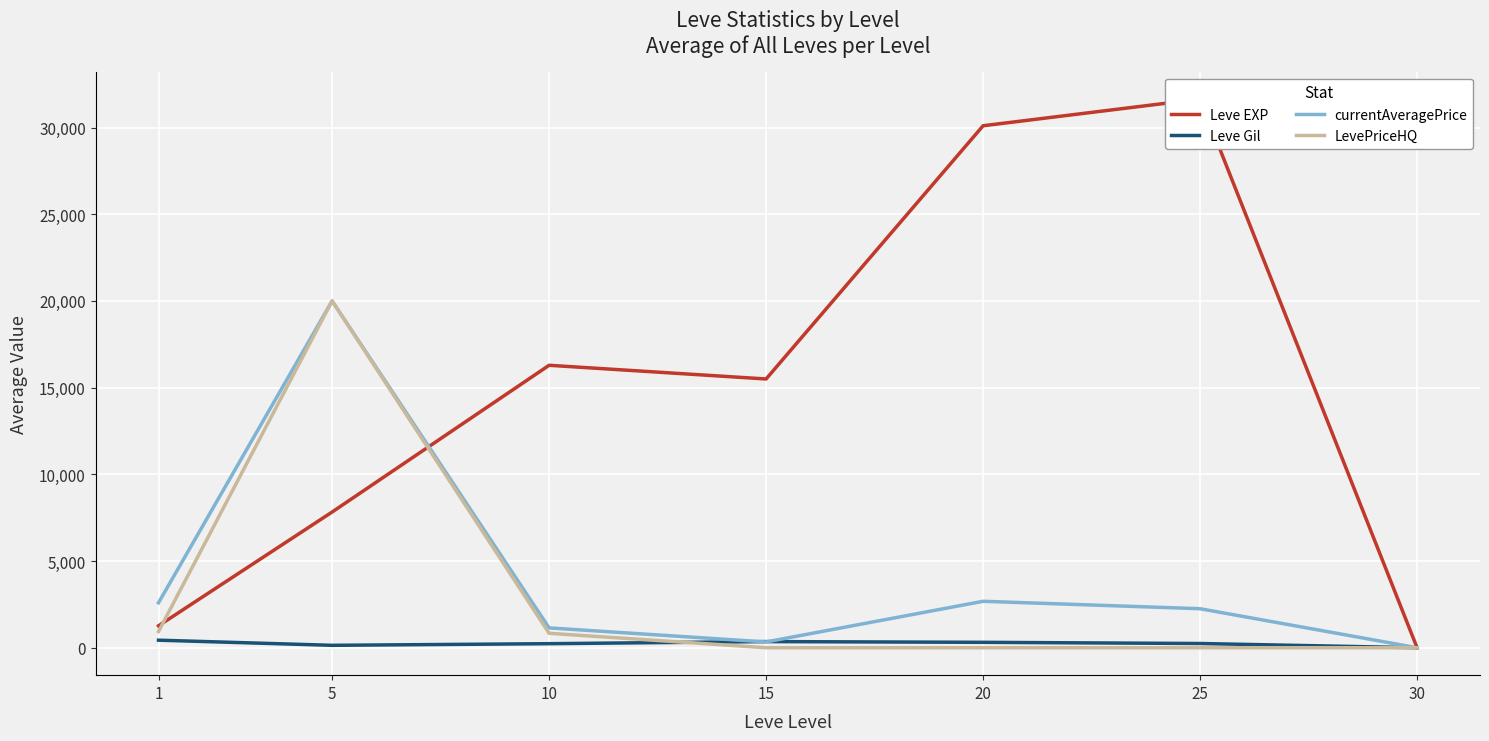

At which category is the sum across all series the highest?

5